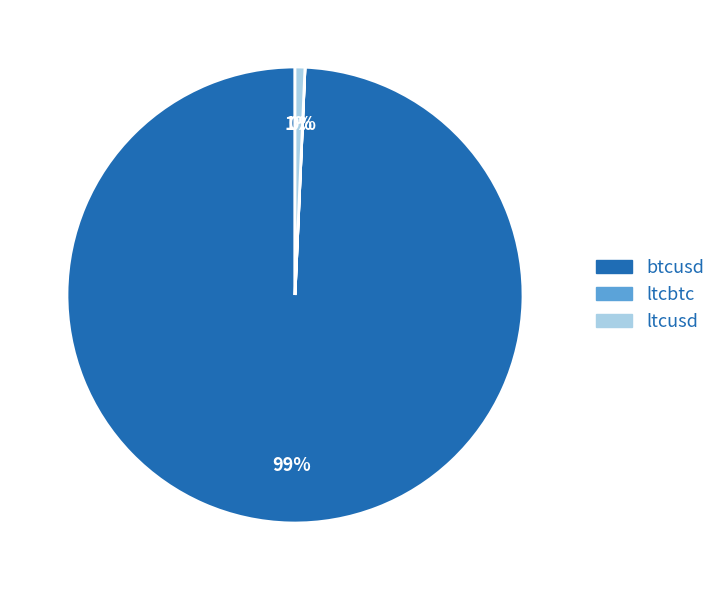

To the nearest percent, what is the combined percentage of ltcusd and btcusd?

100%